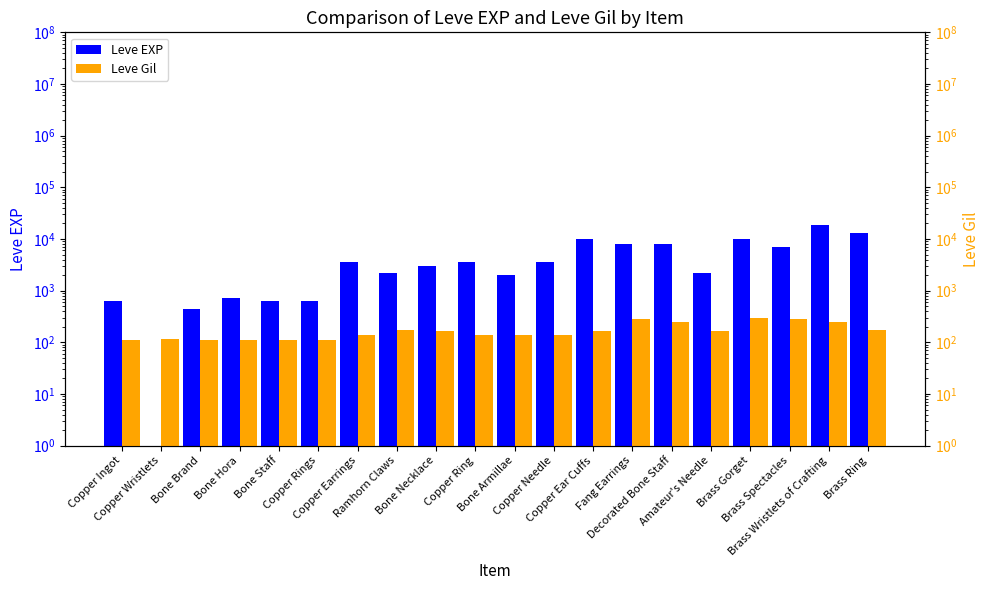

The value of Leve Gil at Brass Spectacles is 420. True or false?

False